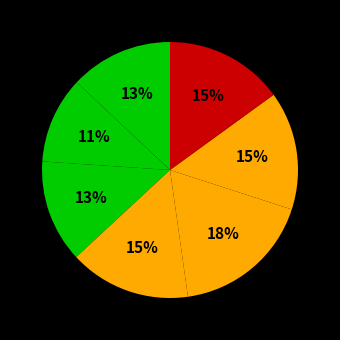

How many slices are in this pie chart?

7